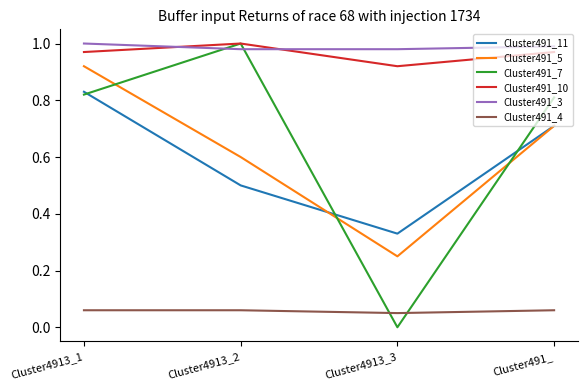

Does the chart have visible grid lines?

No